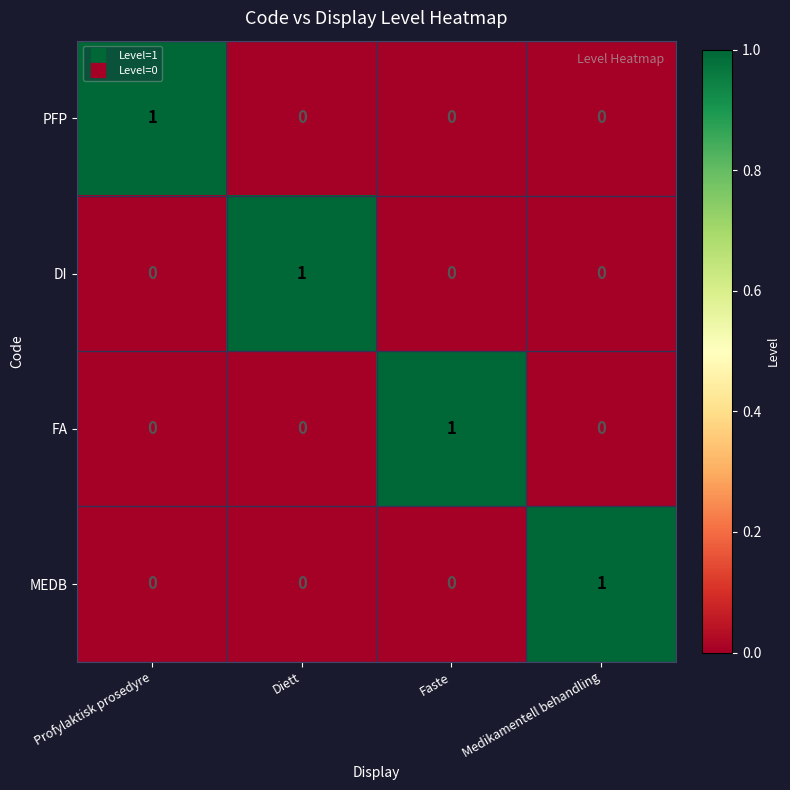

At how many categories does at least one series exceed 0?

4